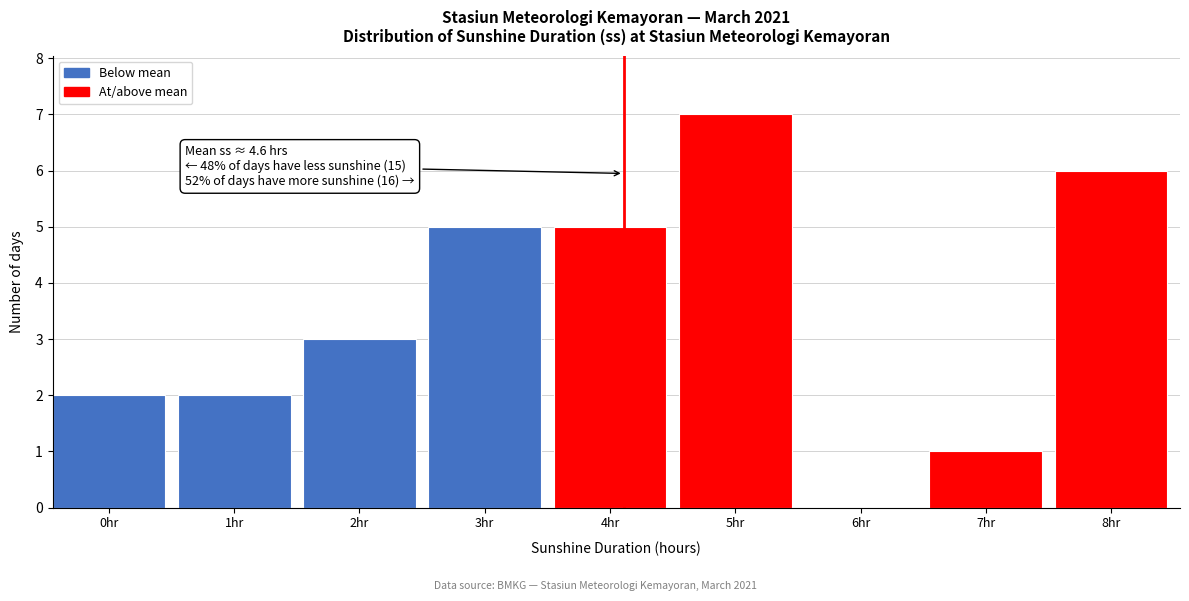

Reading left to right, list all the values displayed in this chart.

0hr=2	1hr=2	2hr=3	3hr=5	4hr=5	5hr=7	6hr=0	7hr=1	8hr=6